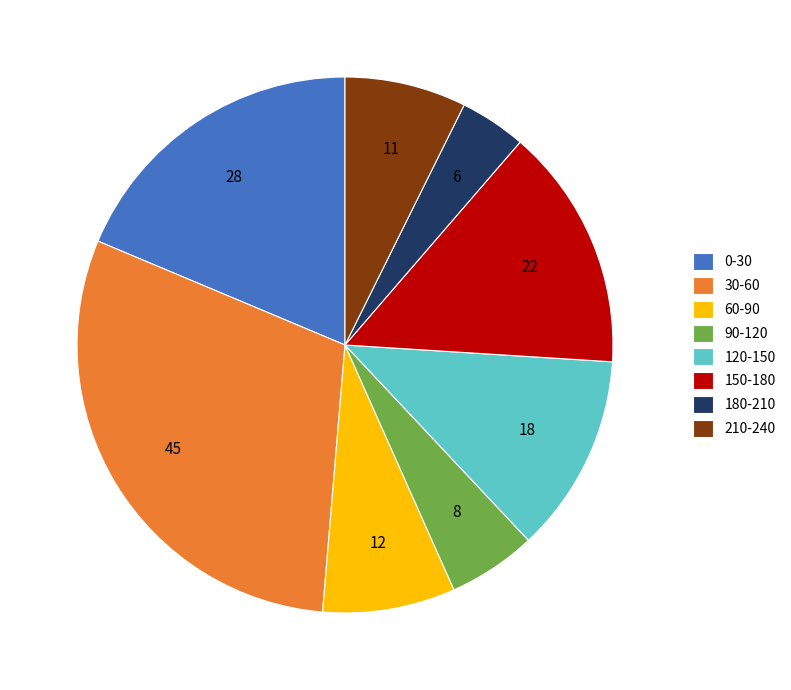

Is the sum of 210-240 and 180-210 greater than half?

No